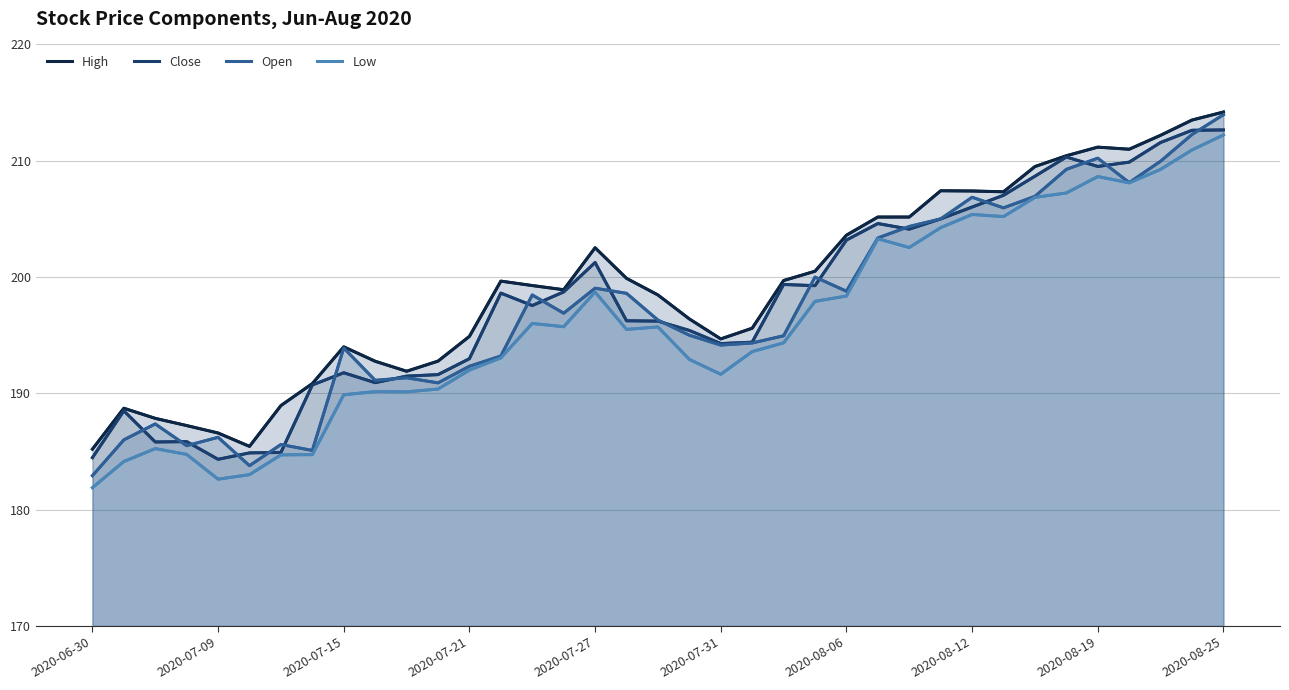

How many values in the Open series are below 196?

18